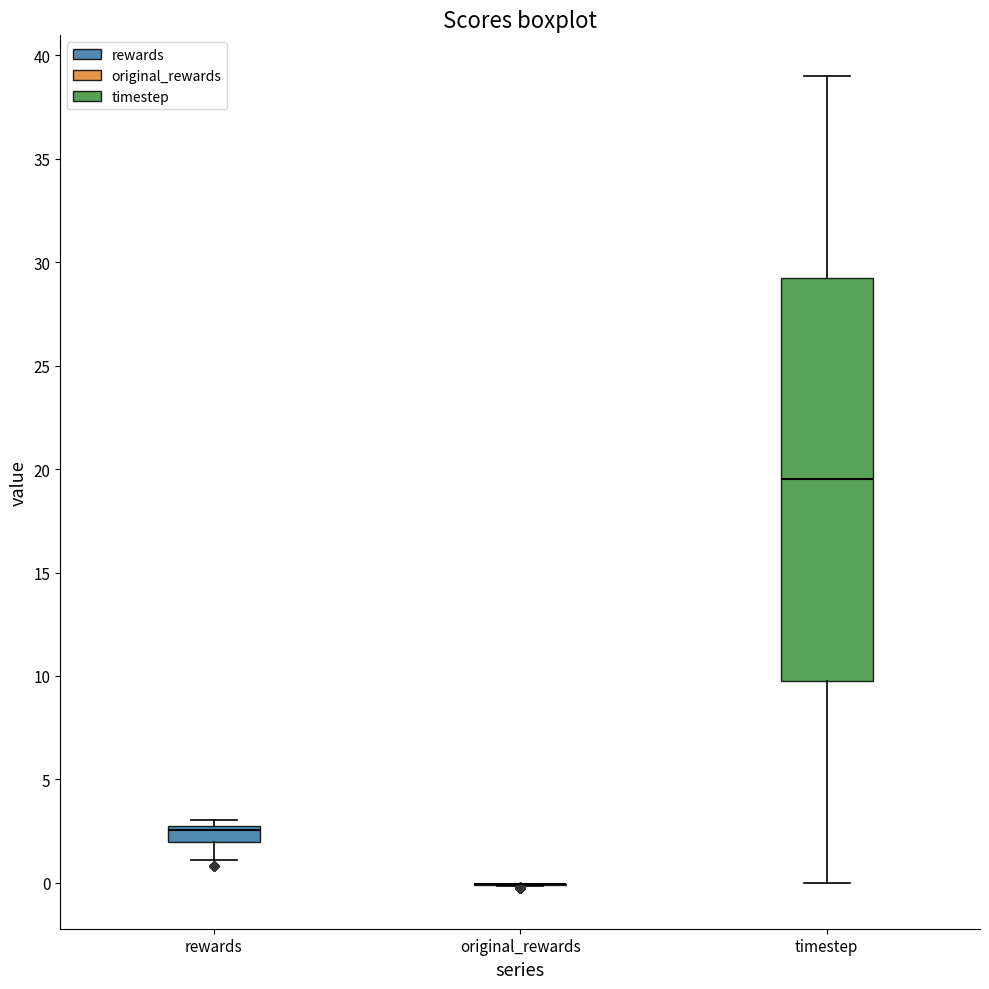

Where does the lower whisker of the box for timestep end on the y-axis? The values are not printed on the chart, so give them approximately, as read against the axis.

0.0